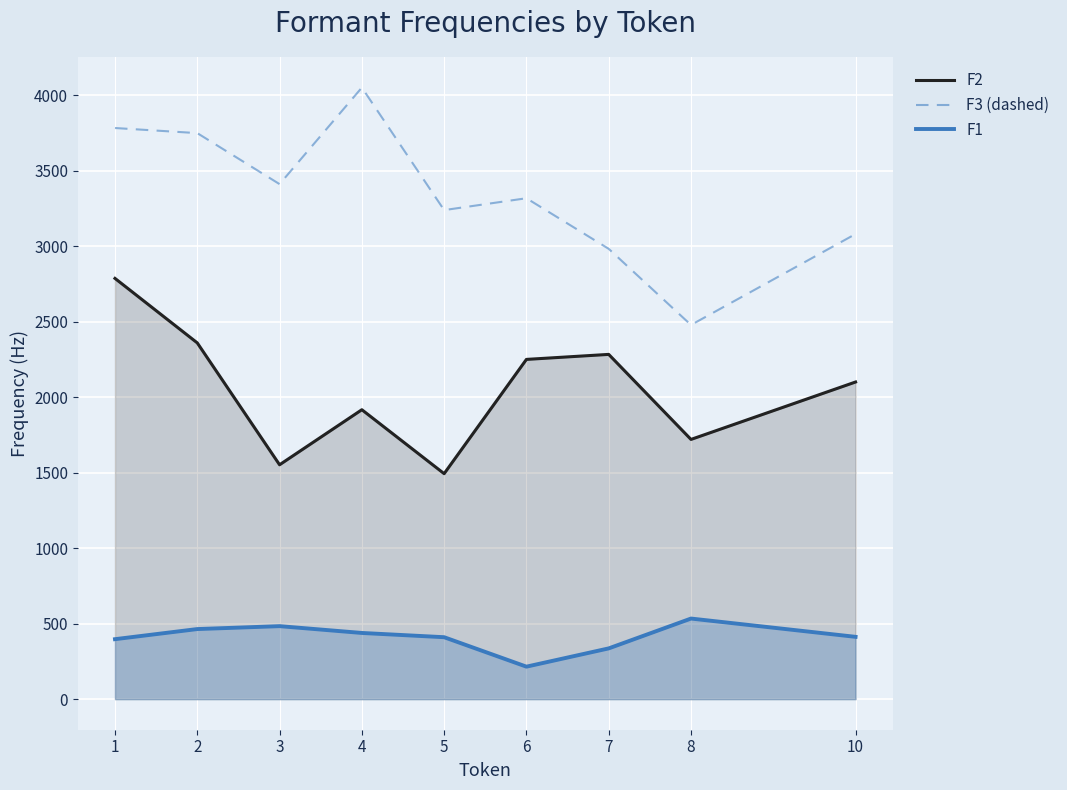

How many data points in F2 are less than 2100?

4